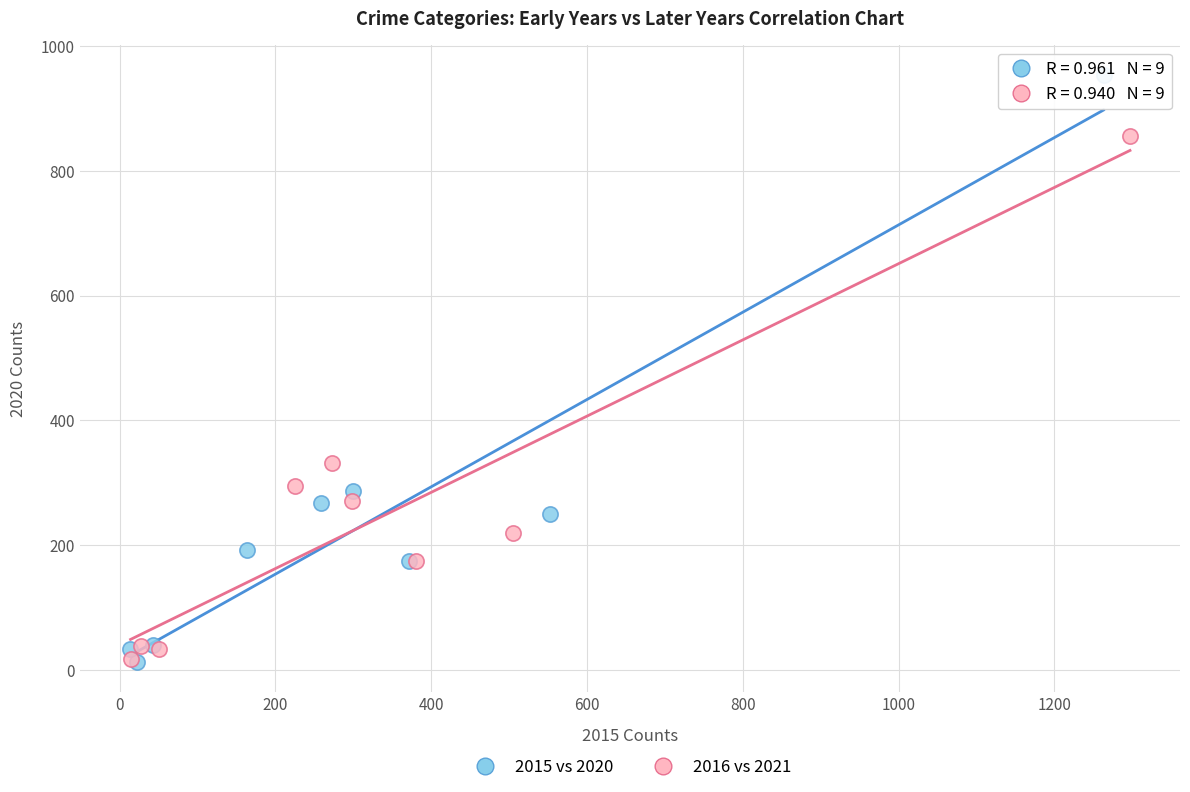

Which series has the largest Y range (max minus min)?

2015 vs 2020